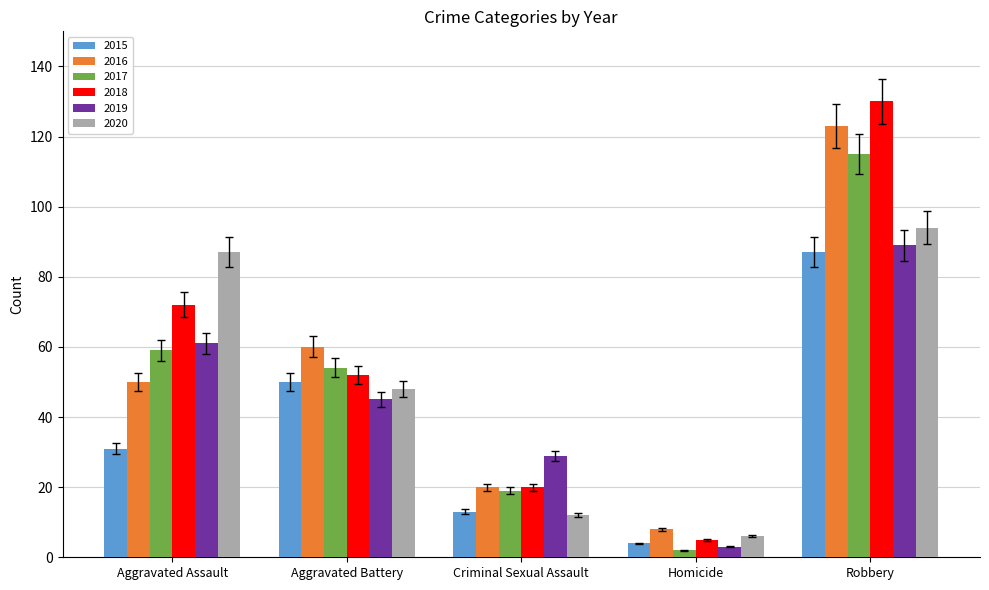

What is the lowest value of the 2015 series?

4